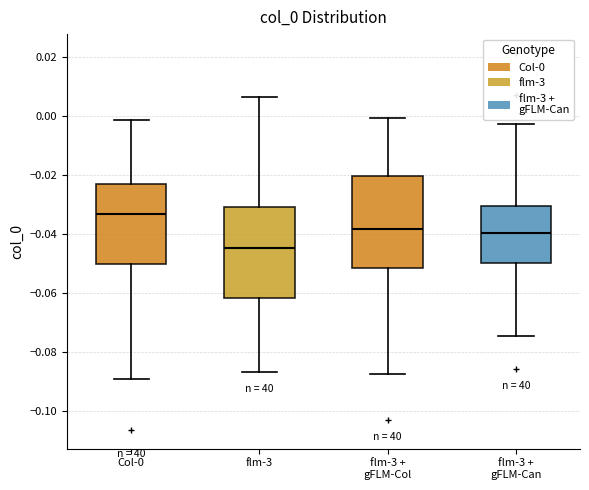

Reading left to right, transcribe this box plot: for each box, give where its median line is, the range the box spans, and where its two whiskers end, as read against the y-axis. The values are not printed on the chart, so give them approximately, as read against the axis.

Col-0: median -0.034, box -0.050 to -0.024, whiskers -0.090 to -0.002
flm-3: median -0.044, box -0.062 to -0.030, whiskers -0.086 to 0.006
flm-3 + gFLM-Col: median -0.038, box -0.052 to -0.020, whiskers -0.088 to 0.000
flm-3 + gFLM-Can: median -0.040, box -0.050 to -0.030, whiskers -0.074 to -0.002